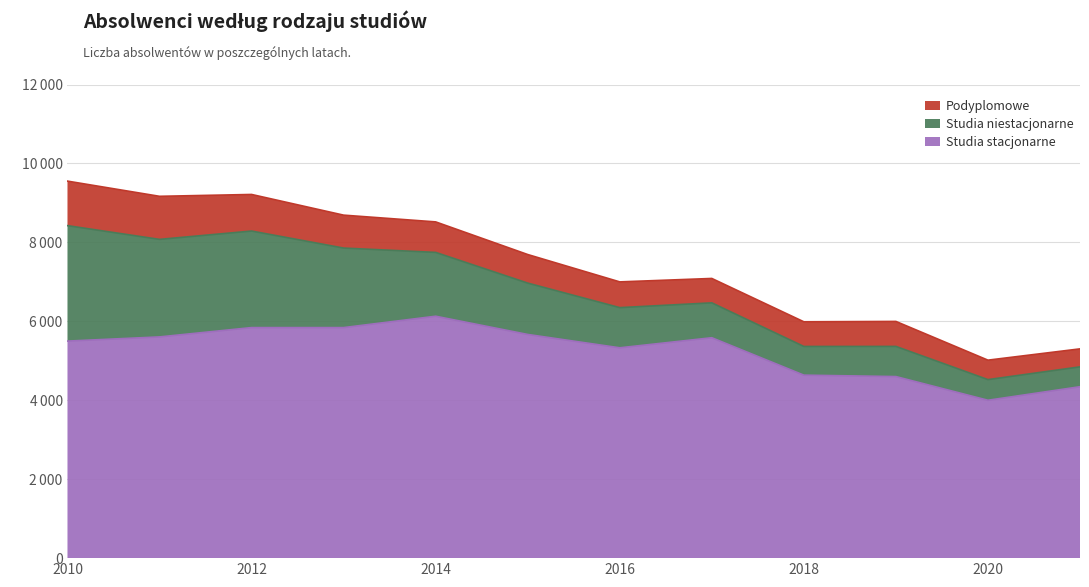

How many values in the Studia niestacjonarne series are below 1301?

6